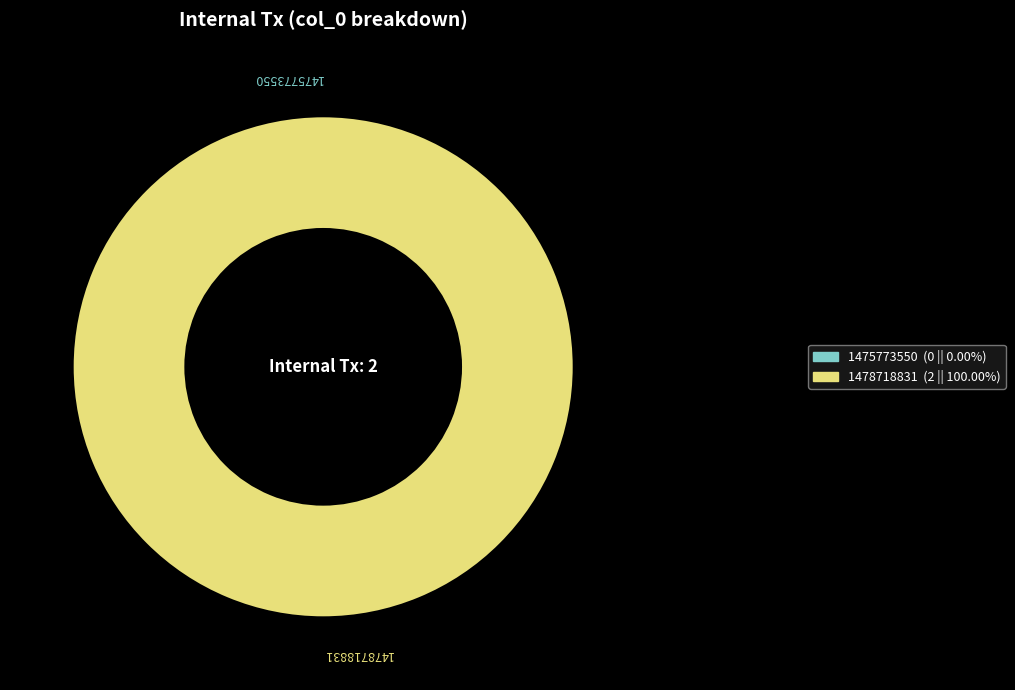

To the nearest percent, what is the combined percentage of 1478718831 and 1475773550?

100%